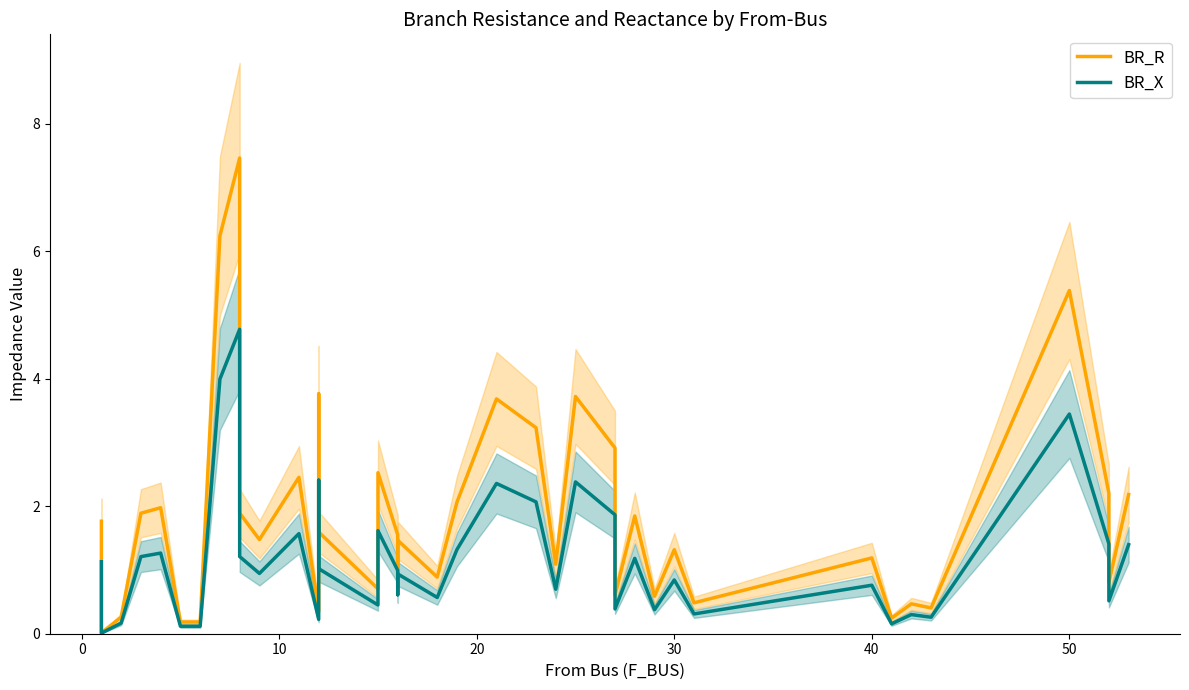

Count the number of data series in this chart.

2